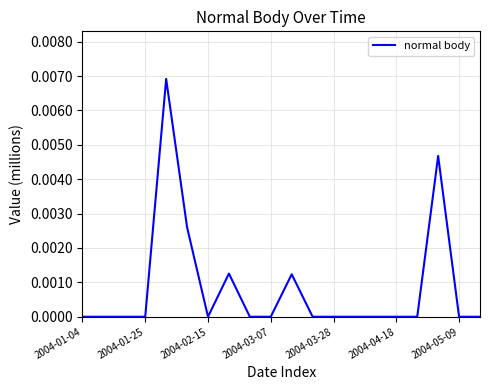

How many lines are shown in the chart?

1